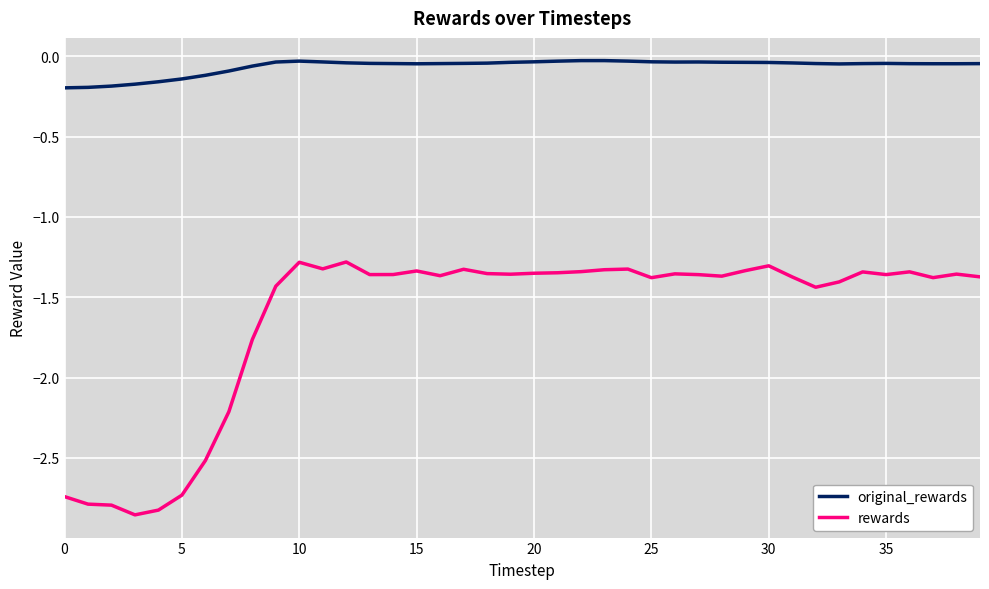

What is the difference between the maximum and minimum values in the rewards series?

1.6